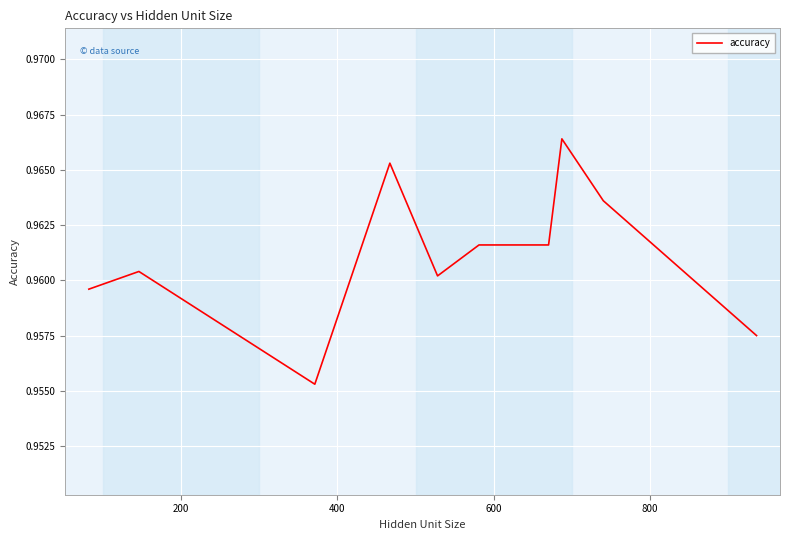

How many lines are shown in the chart?

1